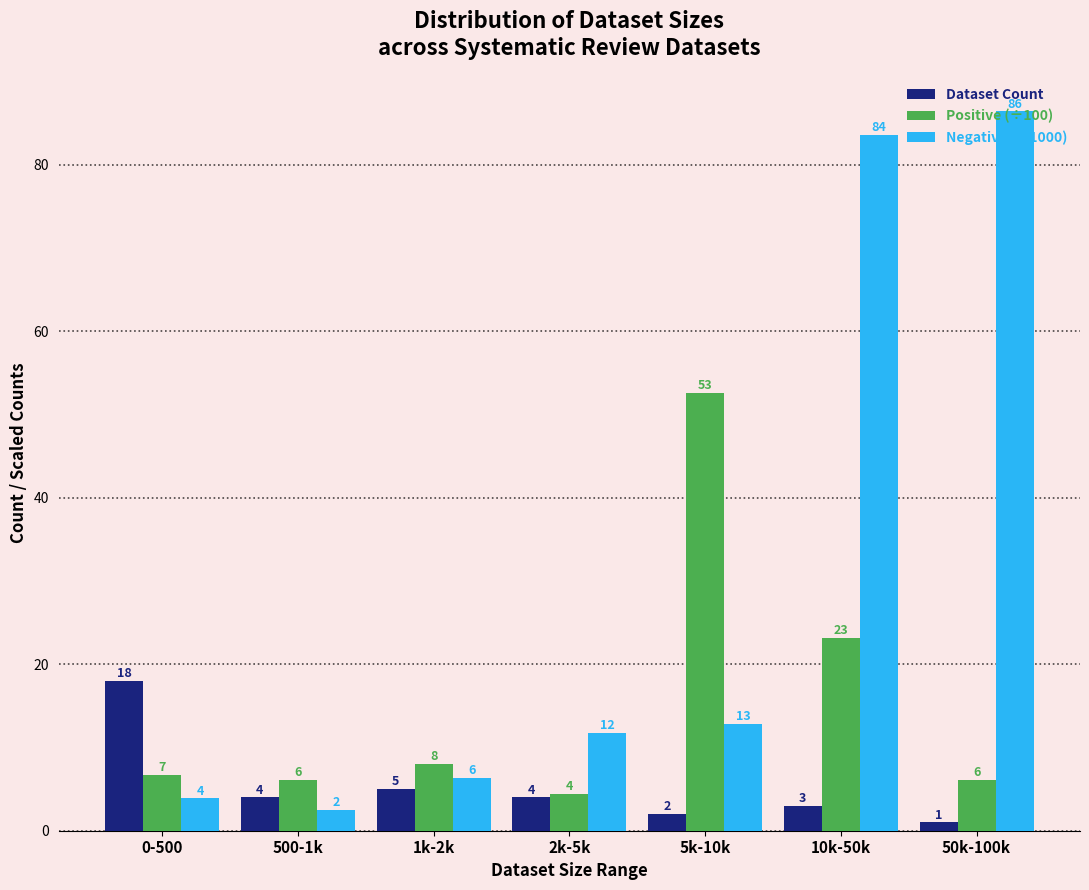

What is the average value of the Negative (÷1000) series?

29.6